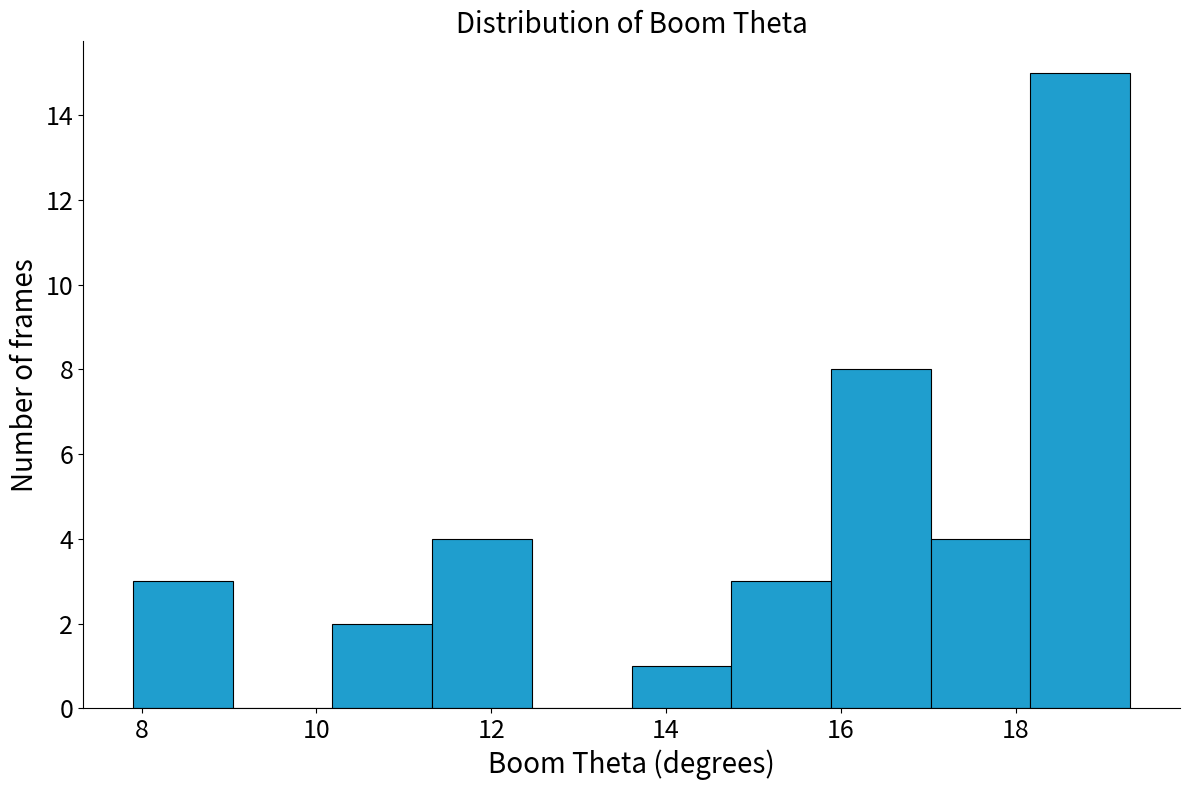

Over which range of the x-axis is the bar tallest?

18.2 to 19.4